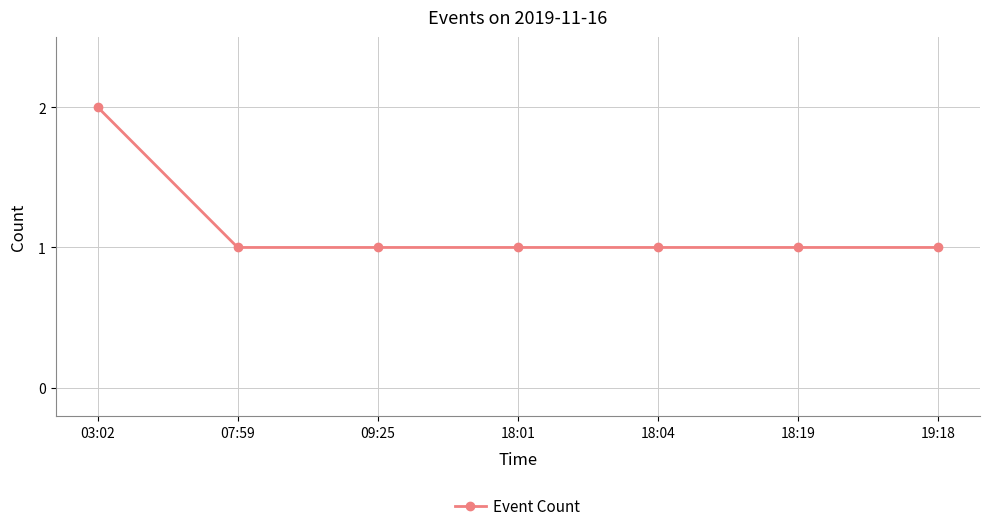

What is the difference between the maximum and minimum values?

1